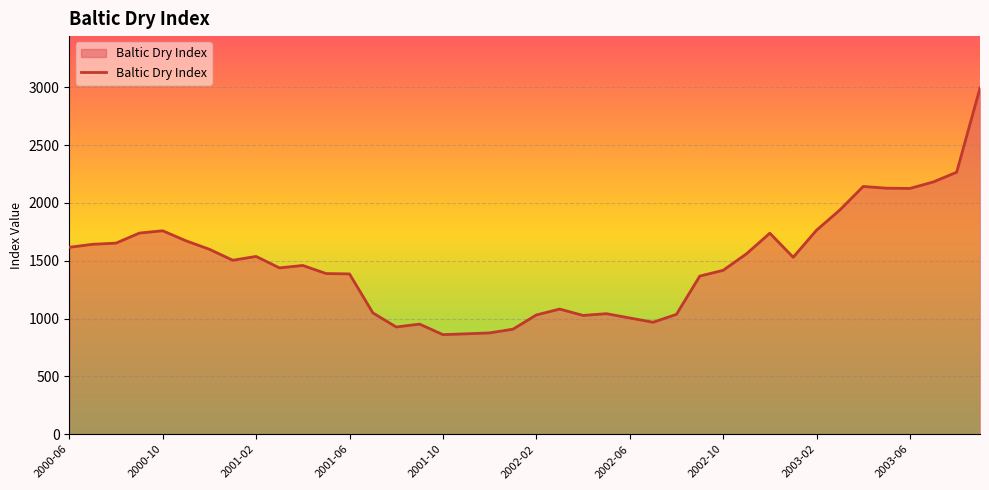

What is the minimum value shown in the chart?

861